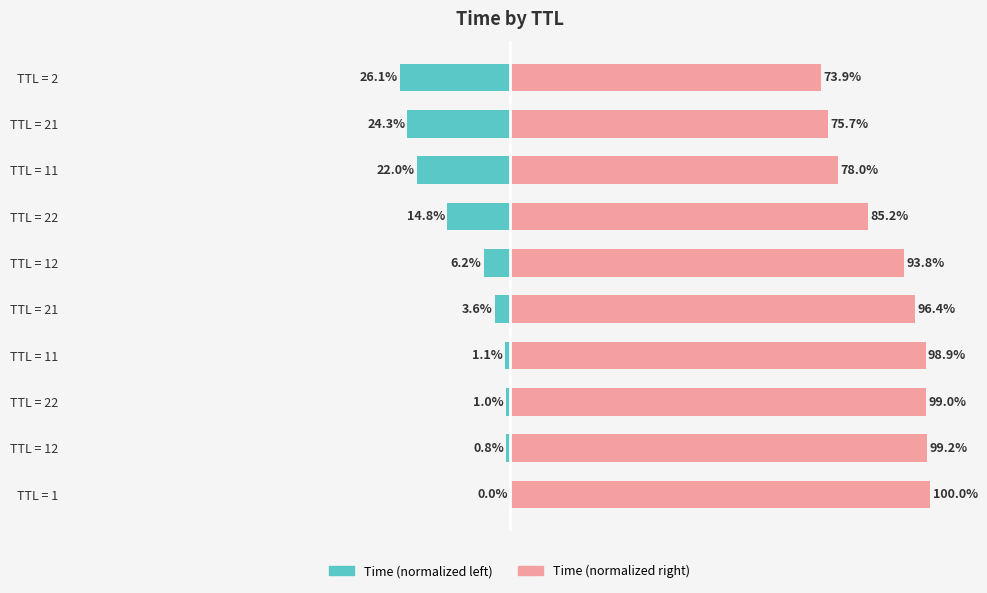

What is the average value of the Time (right) series?

90.0